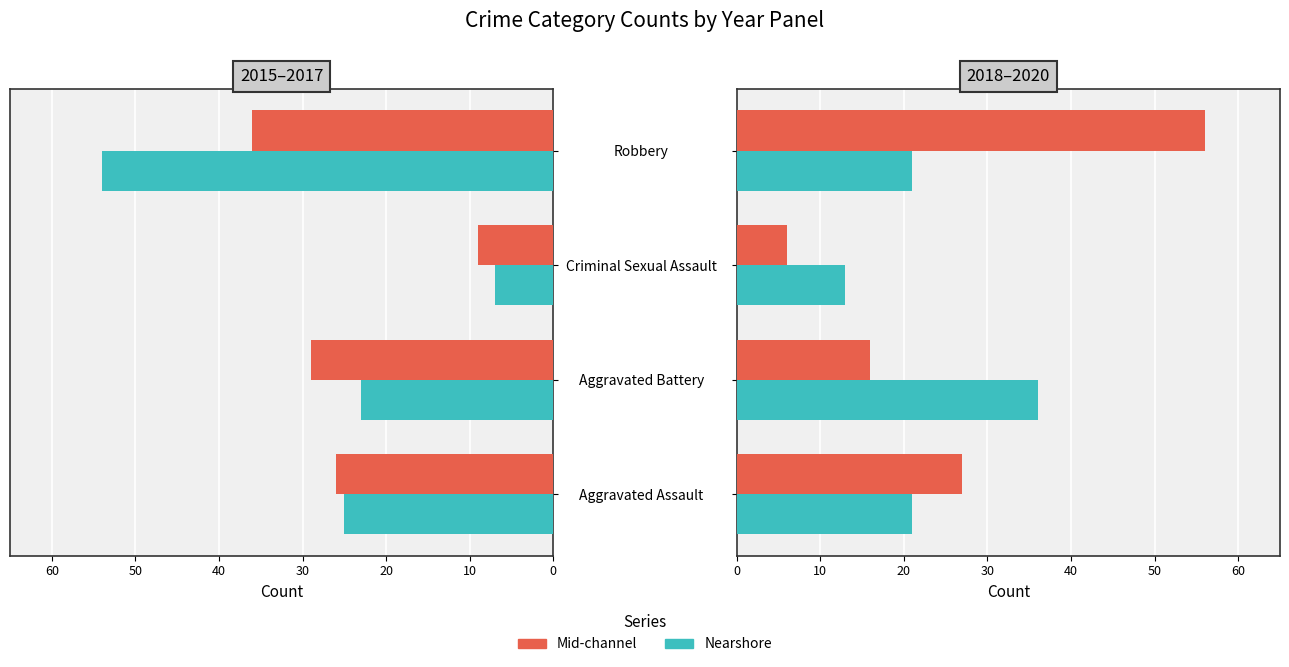

Rank the series by their maximum value, from highest to lowest.

Mid-channel, Nearshore